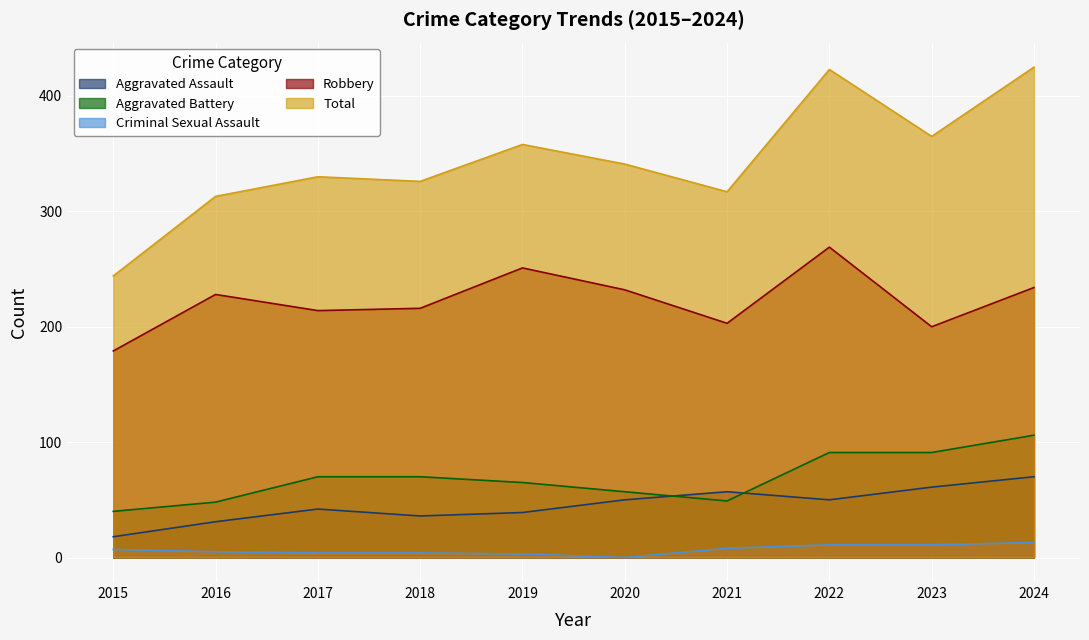

The value of Aggravated Battery at 2016 is 23. True or false?

False